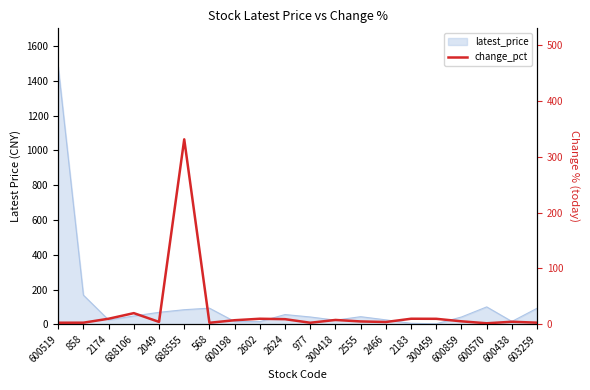

True or false: the data shows 0.7 at 603259.

False